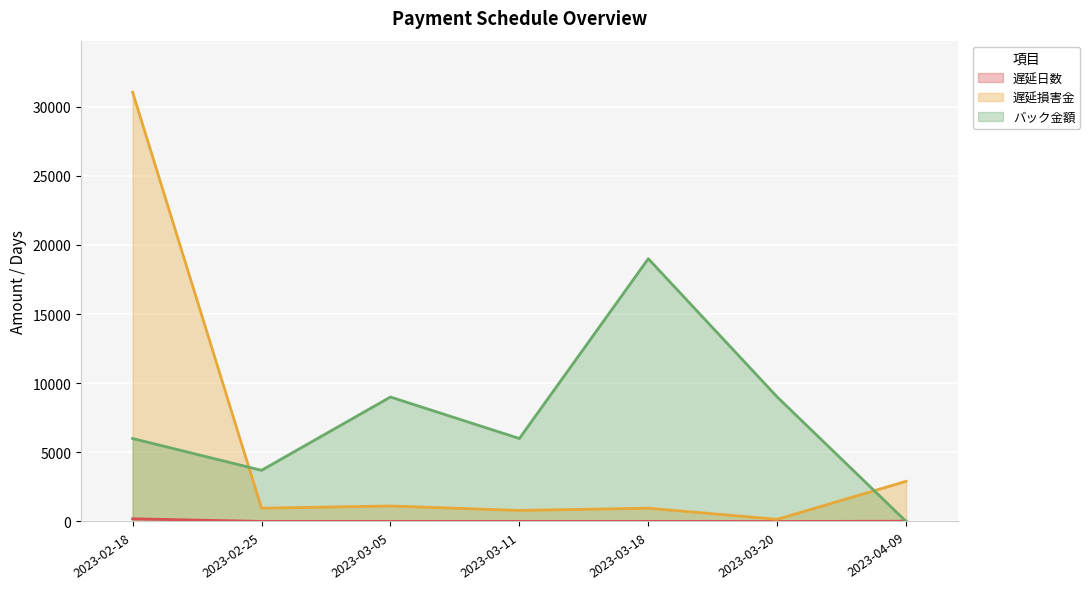

Which has a higher value, 2023-03-11 or 2023-02-25?

2023-02-25